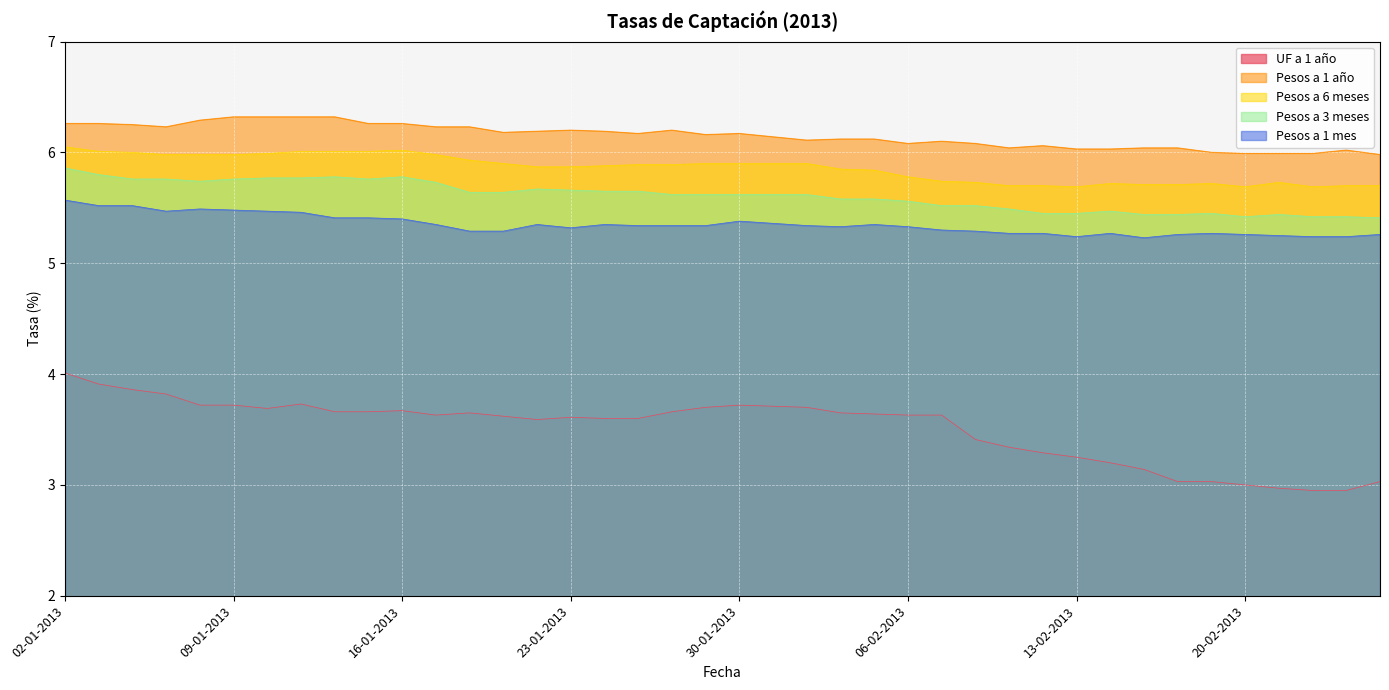

What are all the series names shown in the legend?

UF a 1 año, Pesos a 1 año, Pesos a 6 meses, Pesos a 3 meses, Pesos a 1 mes